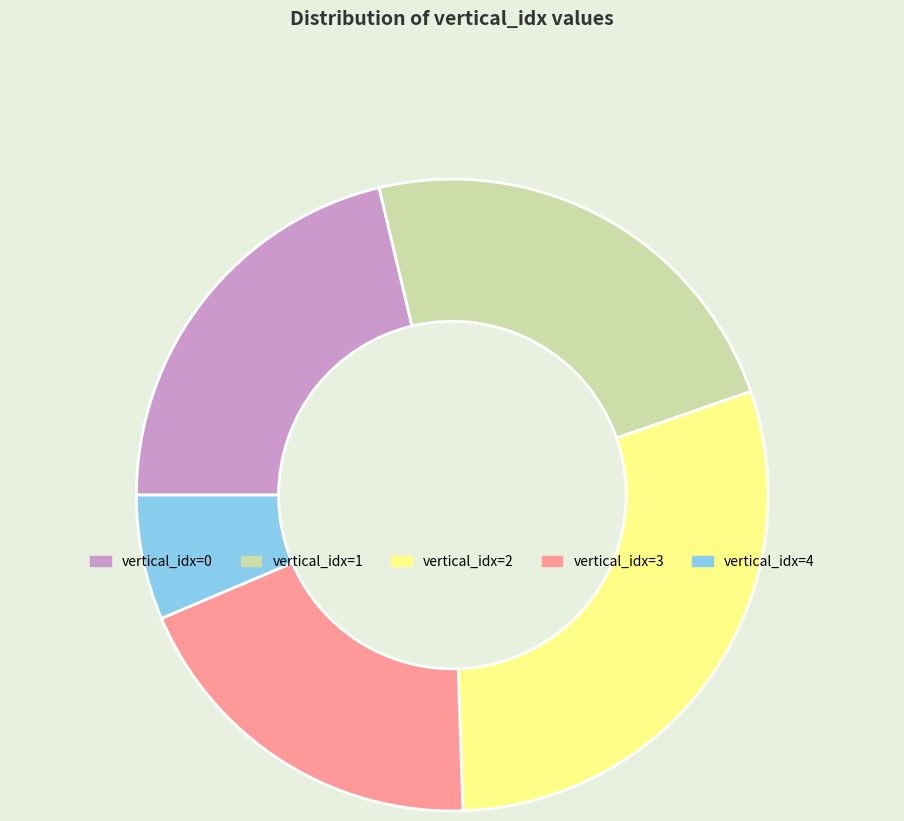

Does vertical_idx=1 account for over 50% of the chart?

No